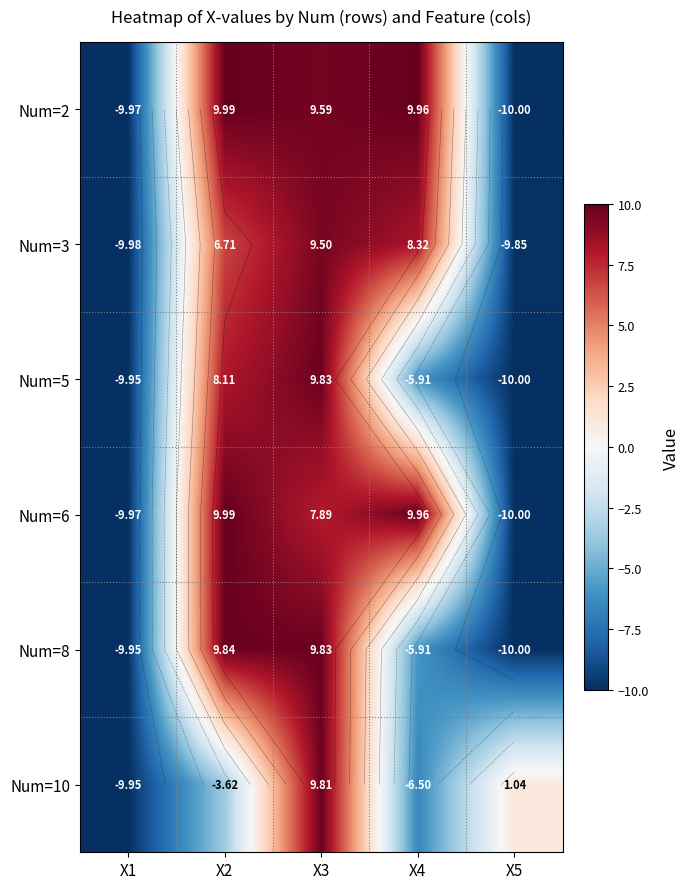

What is the lowest value of the Num=2 series?

-10.0